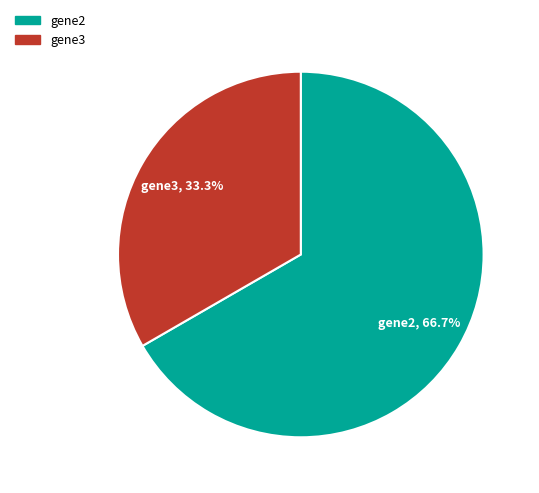

Does any single category account for the majority?

Yes